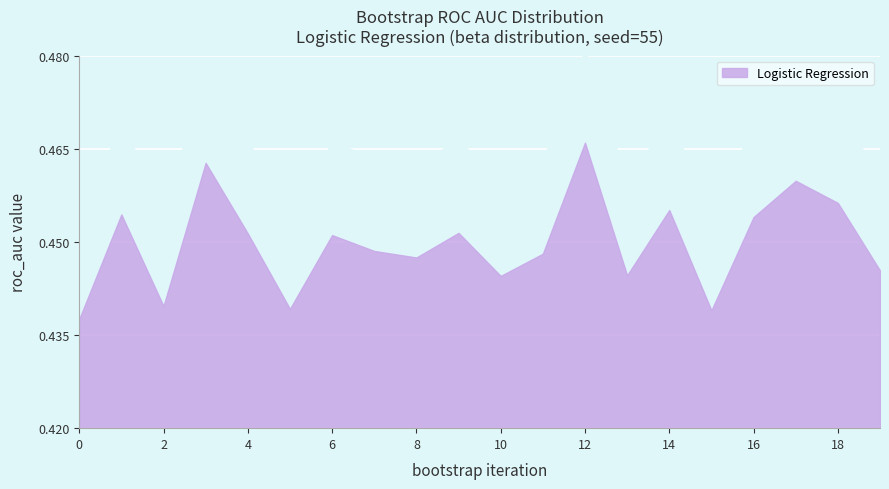

Reading left to right, extract all data points from this chart.

0.4	0.5	0.4	0.5	0.5	0.4	0.5	0.4	0.4	0.5	0.4	0.4	0.5	0.4	0.5	0.4	0.5	0.5	0.5	0.4